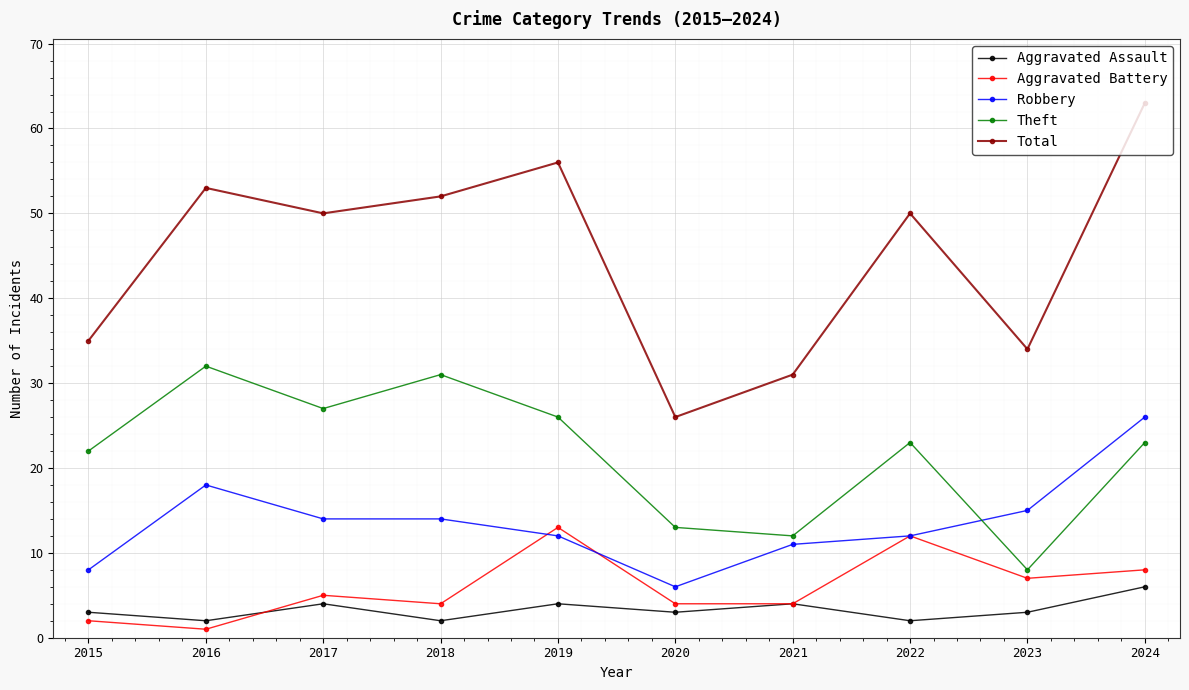

What is the difference between the maximum and minimum values in the Aggravated Battery series?

12